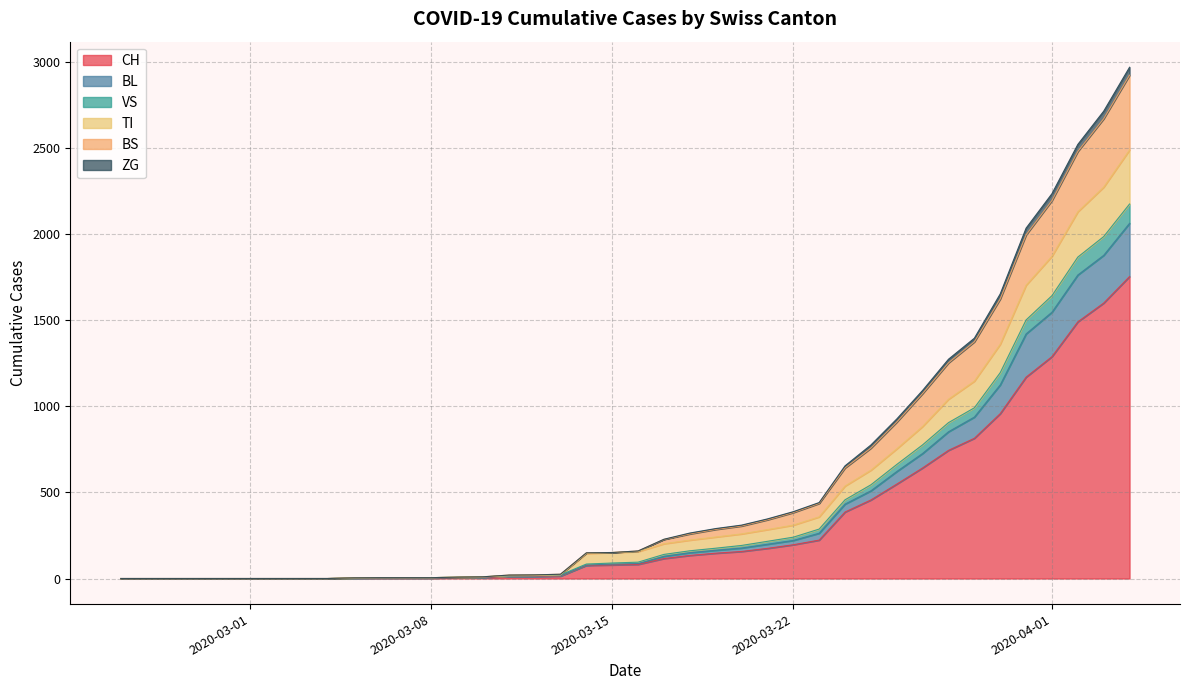

What is the maximum value for CH?

1753